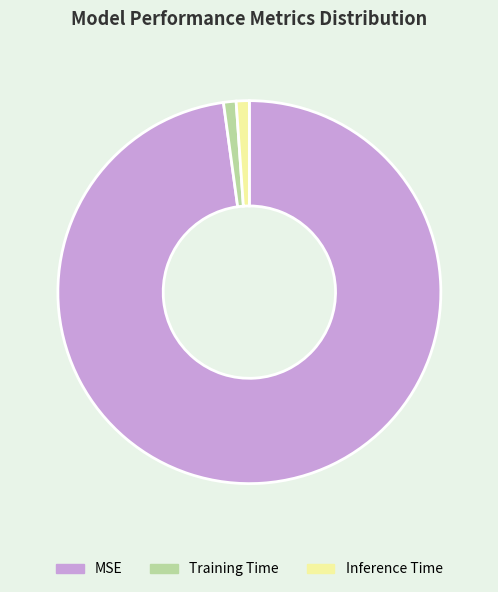

Do Training Time and MSE together represent more than half of the pie?

Yes